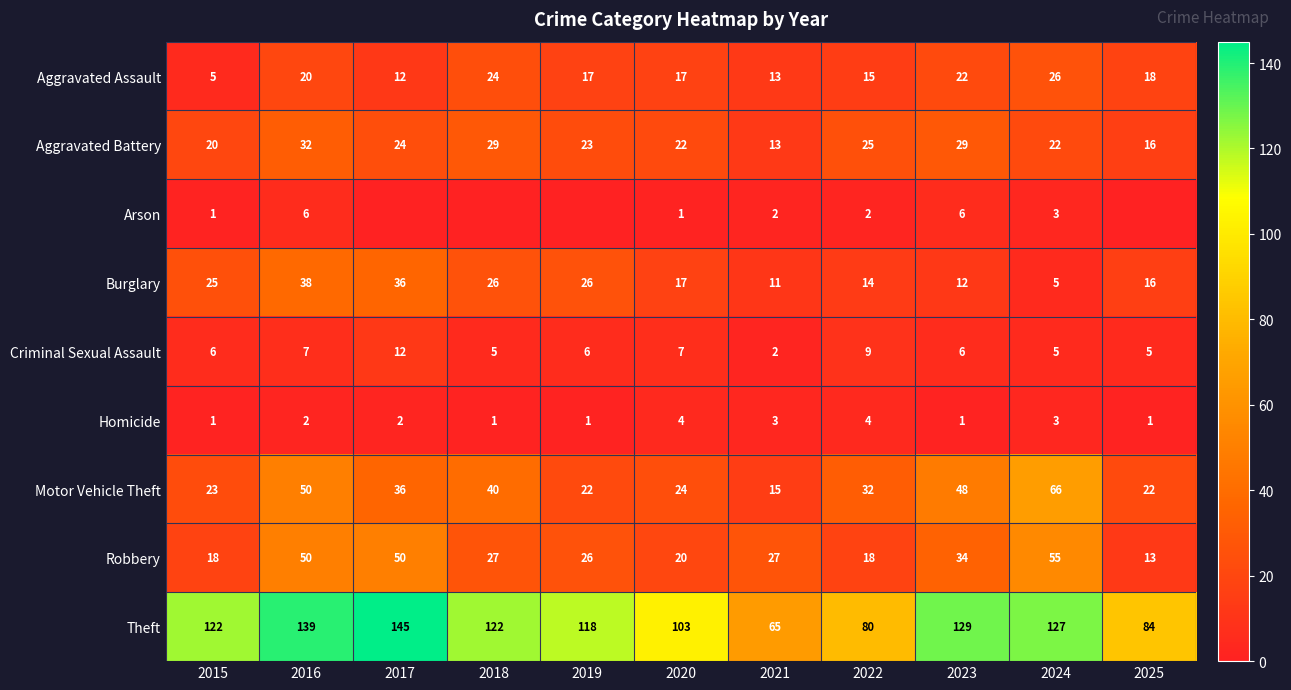

What is the total value across all series at 2024?

312